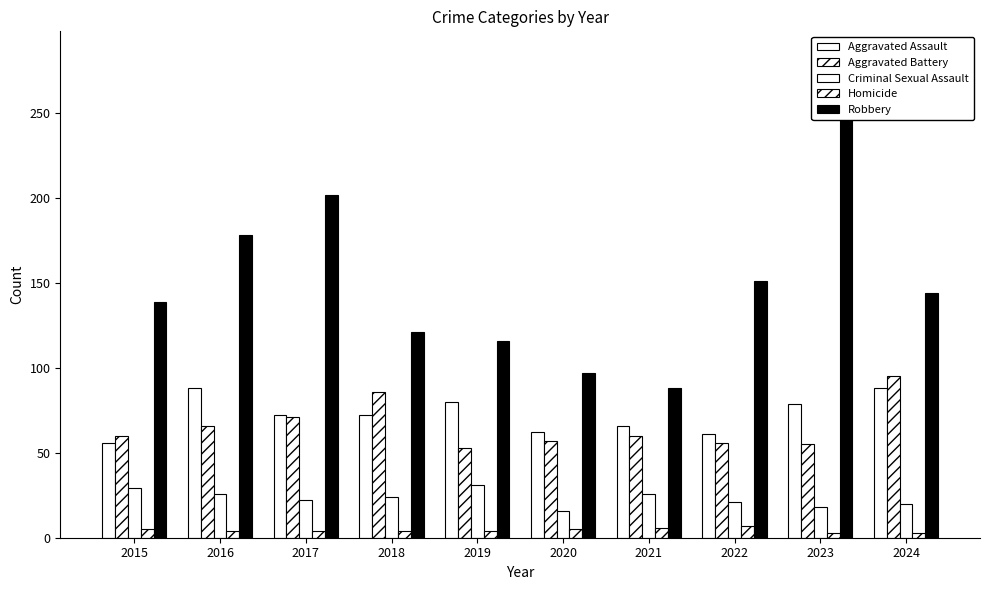

What is the total value across all series at 2024?

350